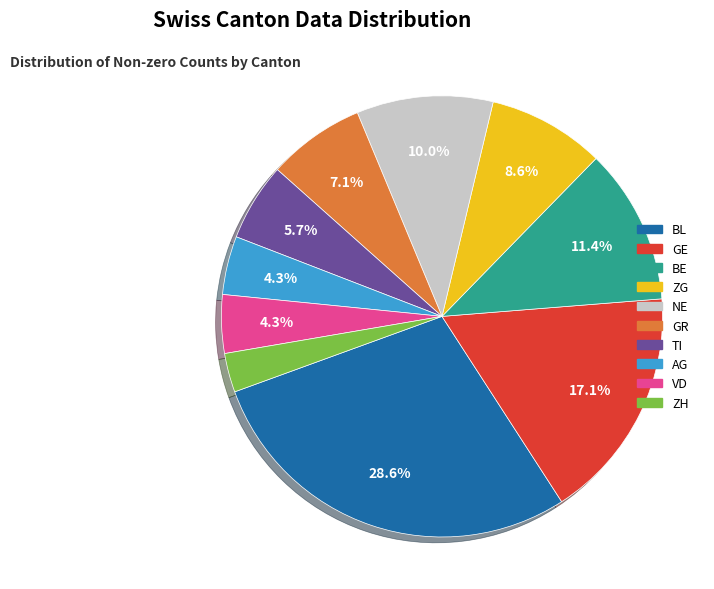

Is there a majority slice in this chart?

No